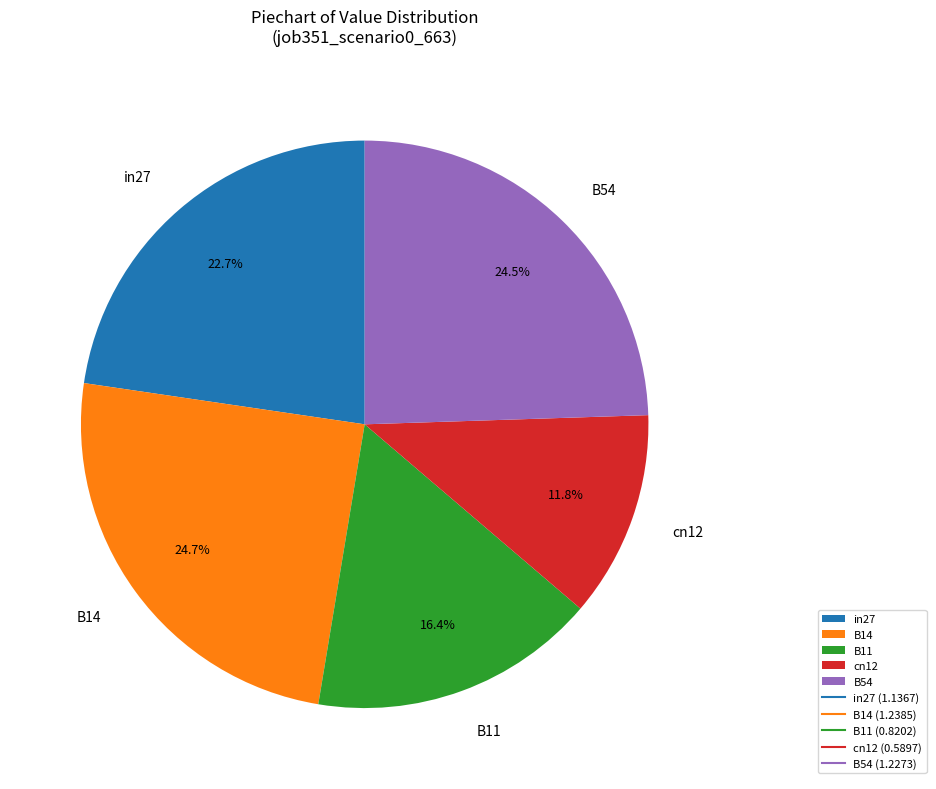

To the nearest percent, what is the difference between the largest and smallest slice percentages?

13%